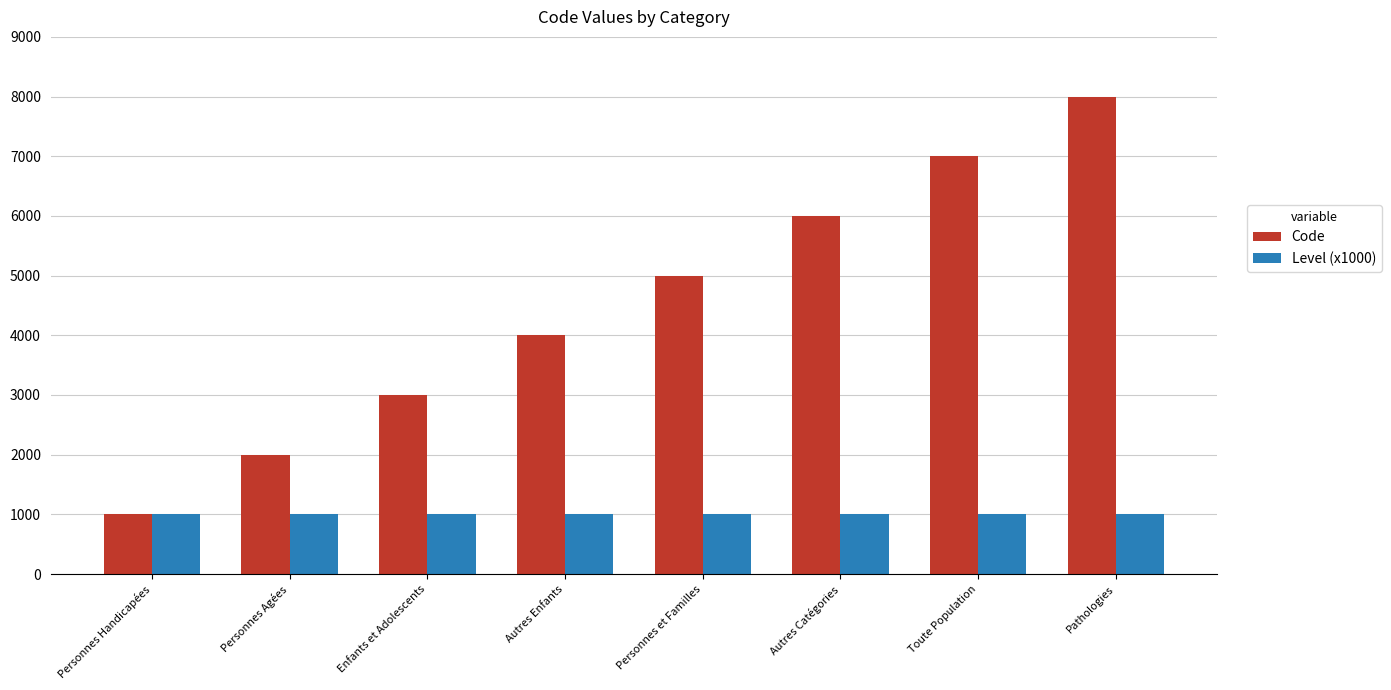

What are all the series names shown in the legend?

Code, Level (x1000)